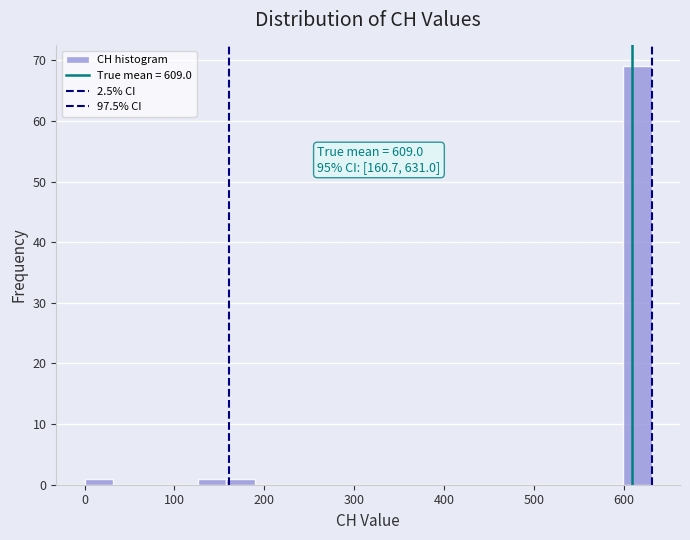

Around what value on the x-axis is the tallest bar? Give the approximate position of its centre, as read against the axis.

620